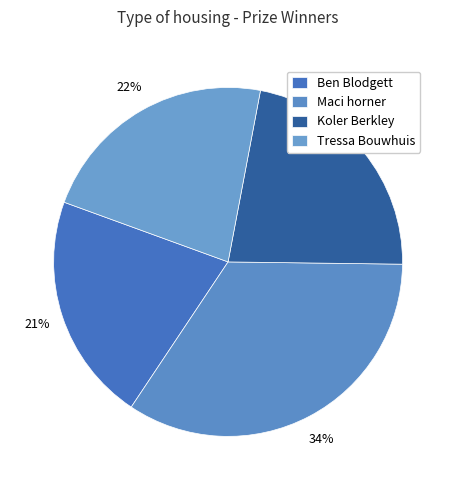

True or false: Tressa Bouwhuis accounts for 22% of the total.

True